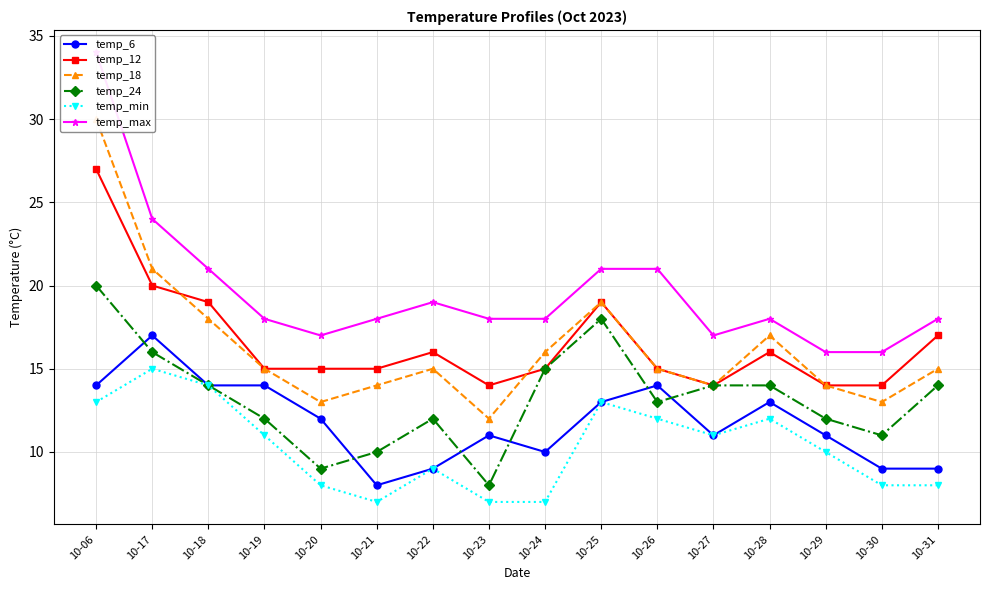

What is the value of the temp_6 point at the 12th from the left?

11